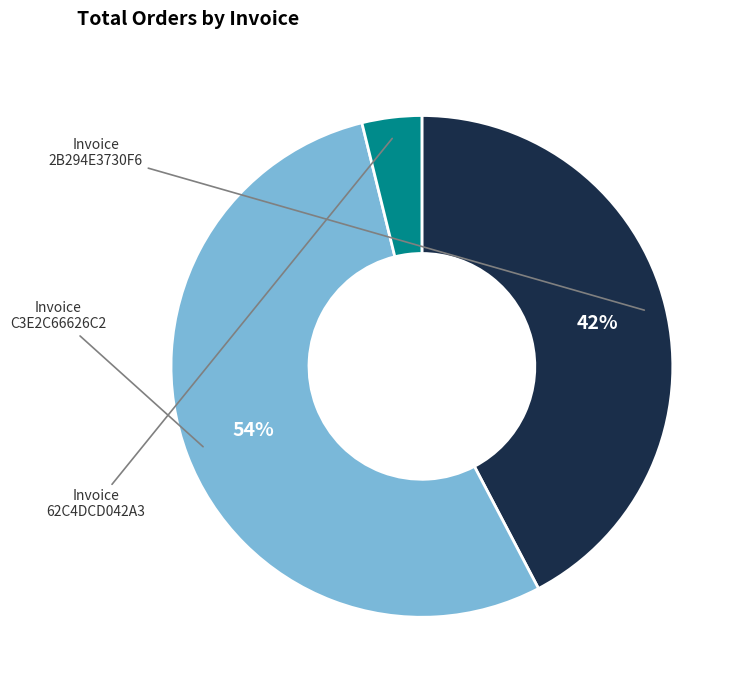

Do 62C4DCD042A3 and 2B294E3730F6 together represent more than half of the pie?

No